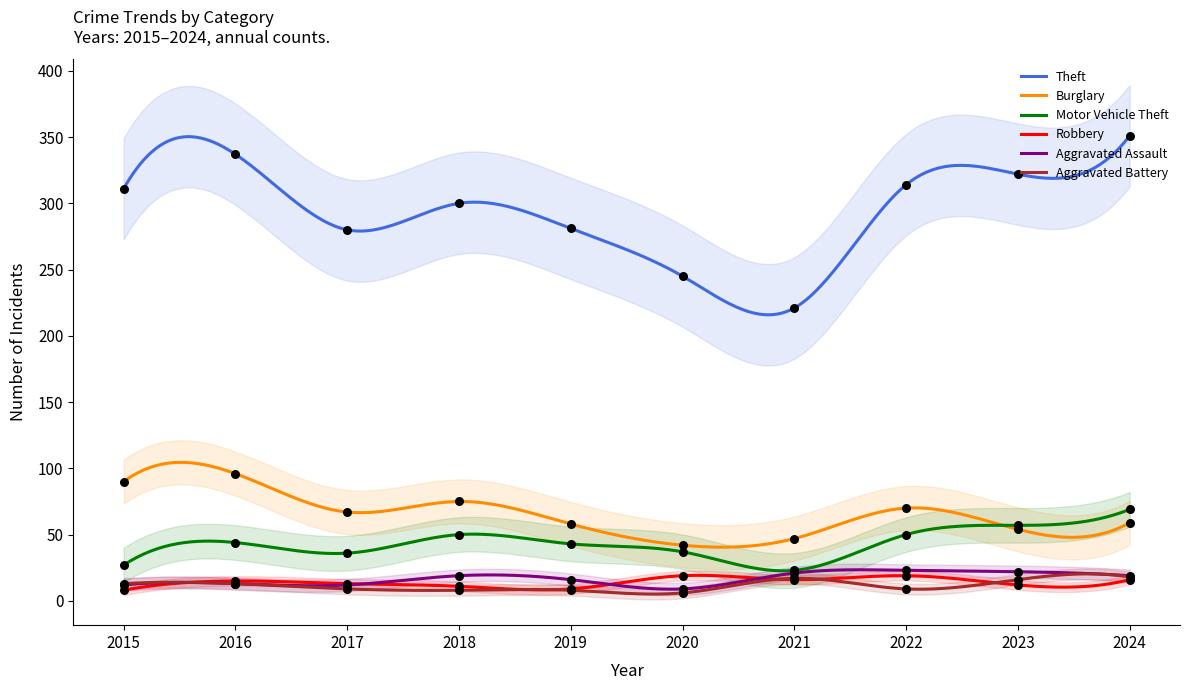

At how many categories does at least one series exceed 165?

10